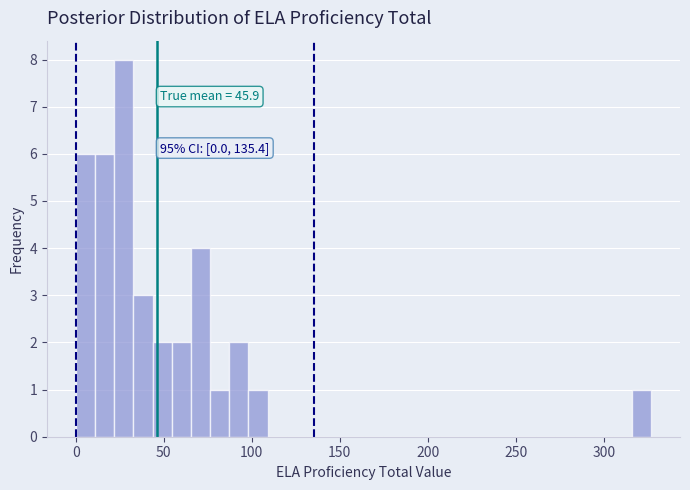

Around what value on the x-axis is the tallest bar? Give the approximate position of its centre, as read against the axis.

25